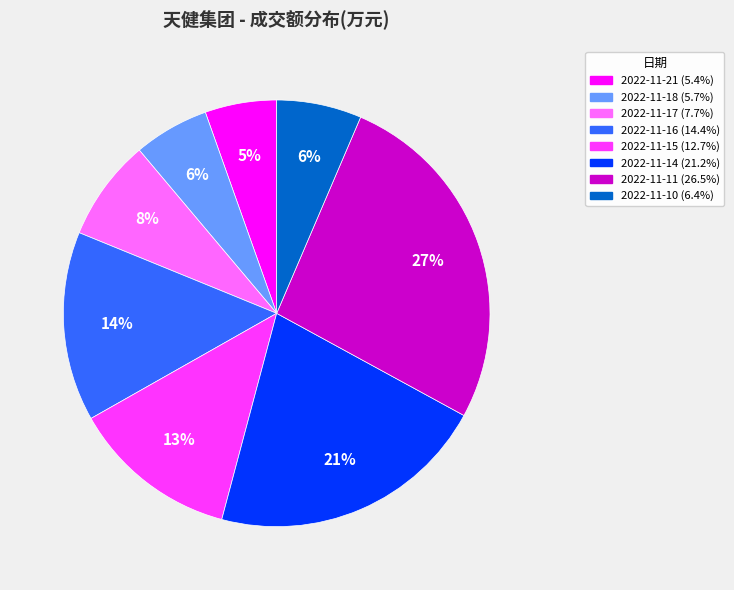

To the nearest percent, what is the difference between the 2022-11-17 and 2022-11-18 slice percentages?

2%